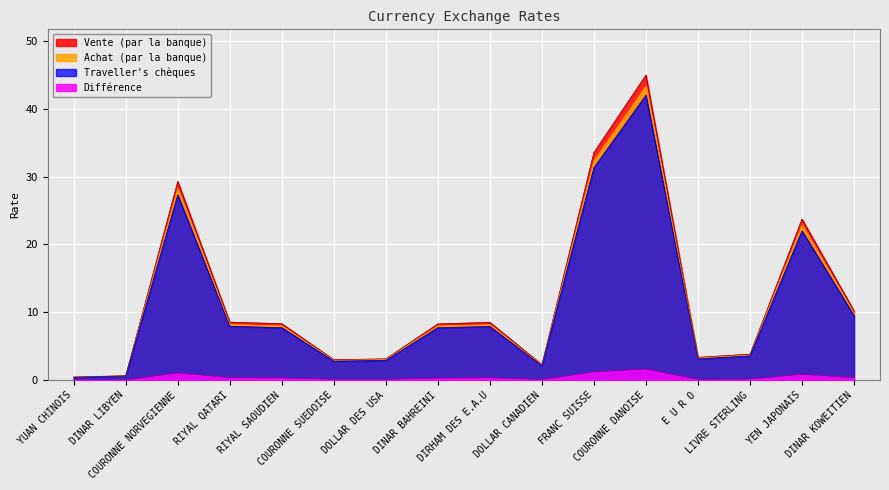

What is the total value across all series at DINAR LIBYEN?

1.9